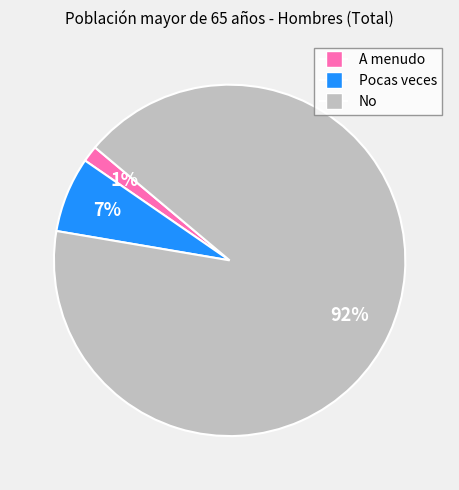

True or false: A menudo accounts for 11% of the total.

False